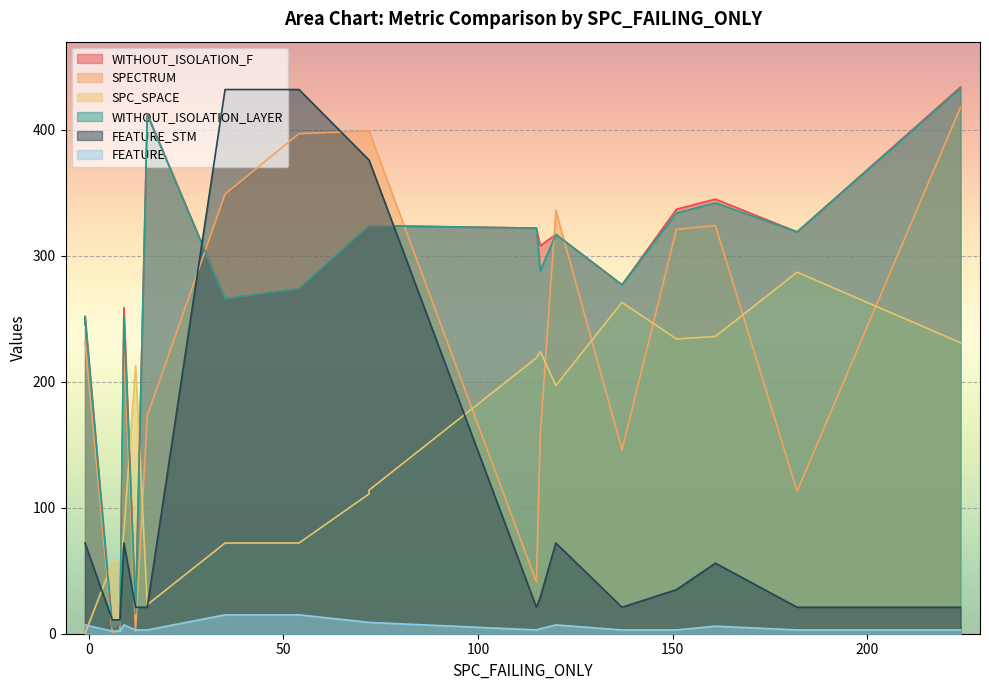

At how many categories does at least one series exceed 74?

18